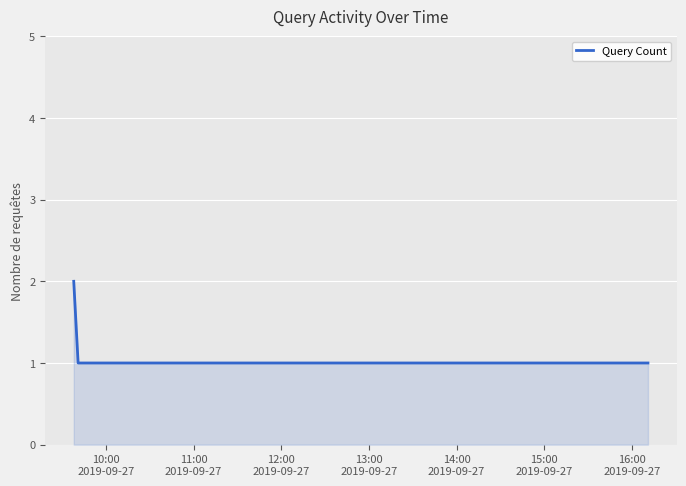

What is the sum of all values?

5